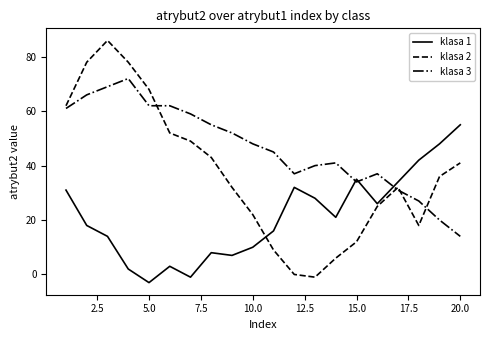

Reading left to right, transcribe all the data shown in this chart.

klasa 1: 31	18	14	2	-3	3	-1	8	7	10	16	32	28	21	35	26	34	42	48	55
klasa 2: 62	78	86	78	68	52	49	43	32	22	9	0	-1	6	12	25	32	18	36	41
klasa 3: 61	66	69	72	62	62	59	55	52	48	45	37	40	41	34	37	31	27	20	14